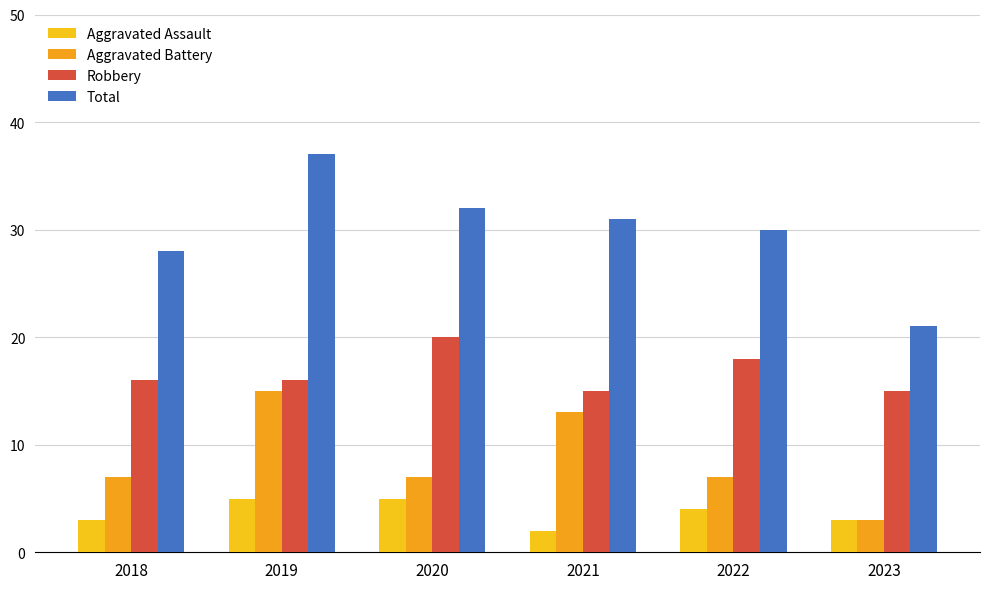

How many series are shown in this chart?

4